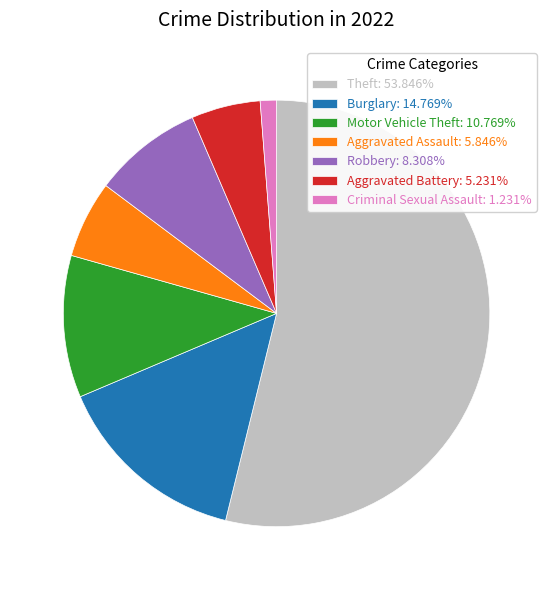

Is Motor Vehicle Theft: 10.769% the majority of the pie?

No